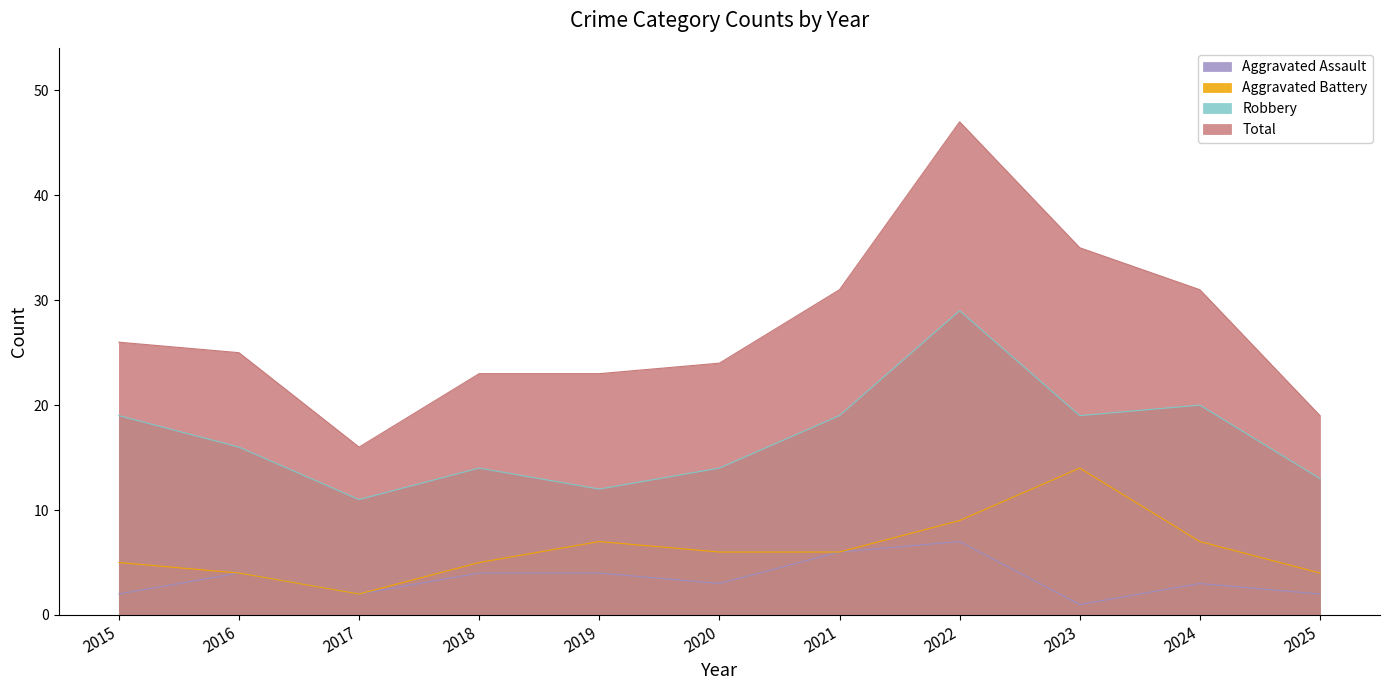

Is the value of Total at 2023 greater than the value of Robbery at 2023?

Yes